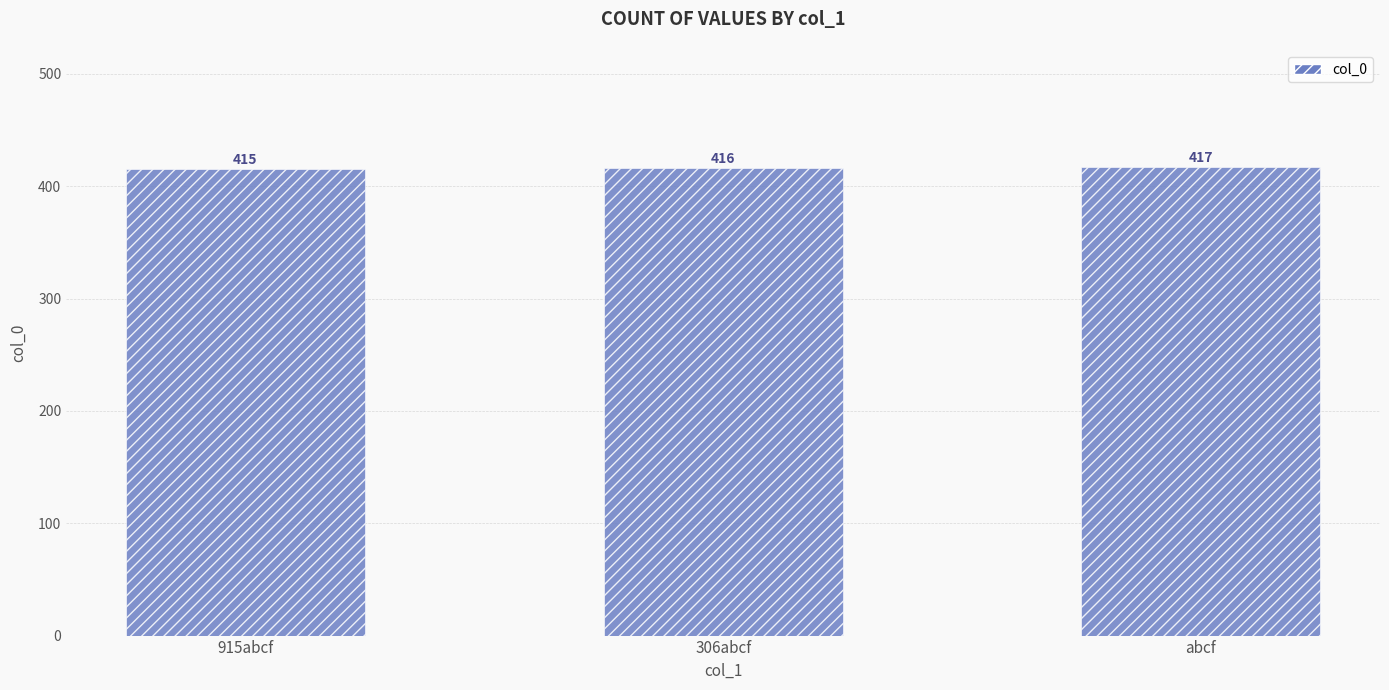

What is the difference between the values at 915abcf and 306abcf?

1